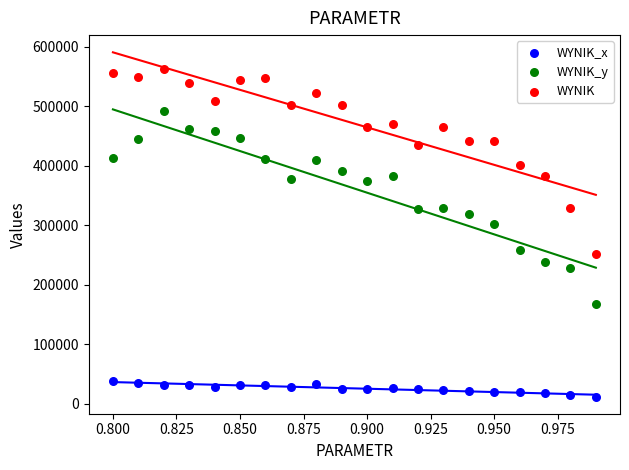

Which series contains the highest Y value?

WYNIK